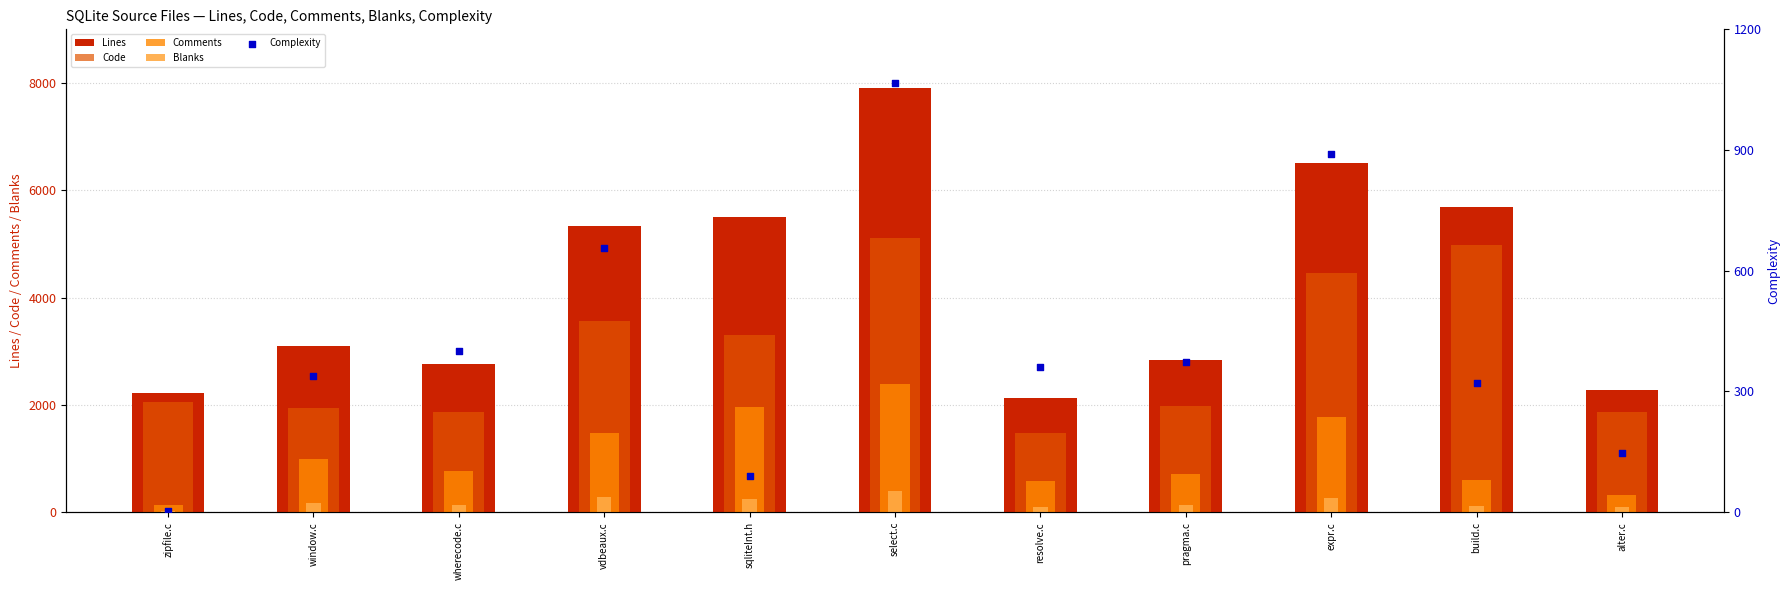

Which series has the largest total across all categories?

Lines